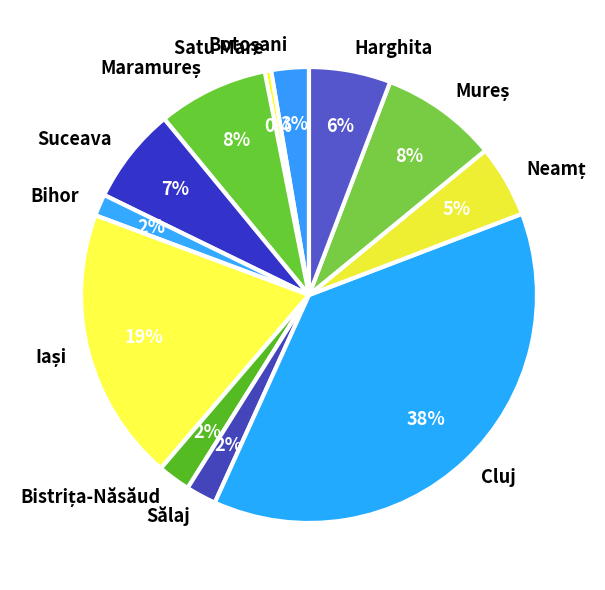

The Cluj slice represents 38% of the pie. True or false?

True